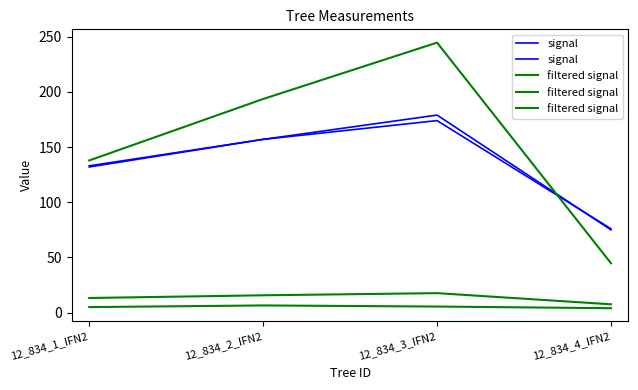

True or false: signal has a value of 133.0 at 12_834_1_IFN2.

True